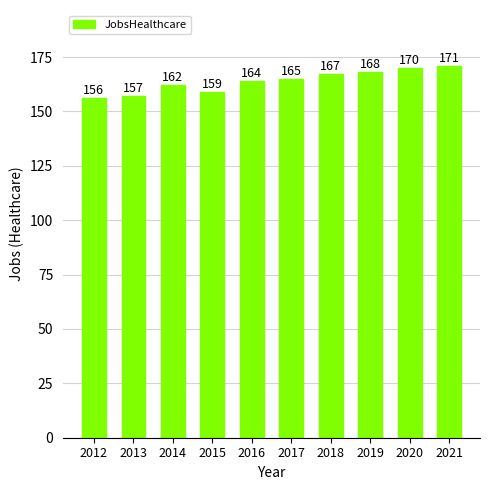

List the labels in order of value, largest first.

2021, 2020, 2019, 2018, 2017, 2016, 2014, 2015, 2013, 2012